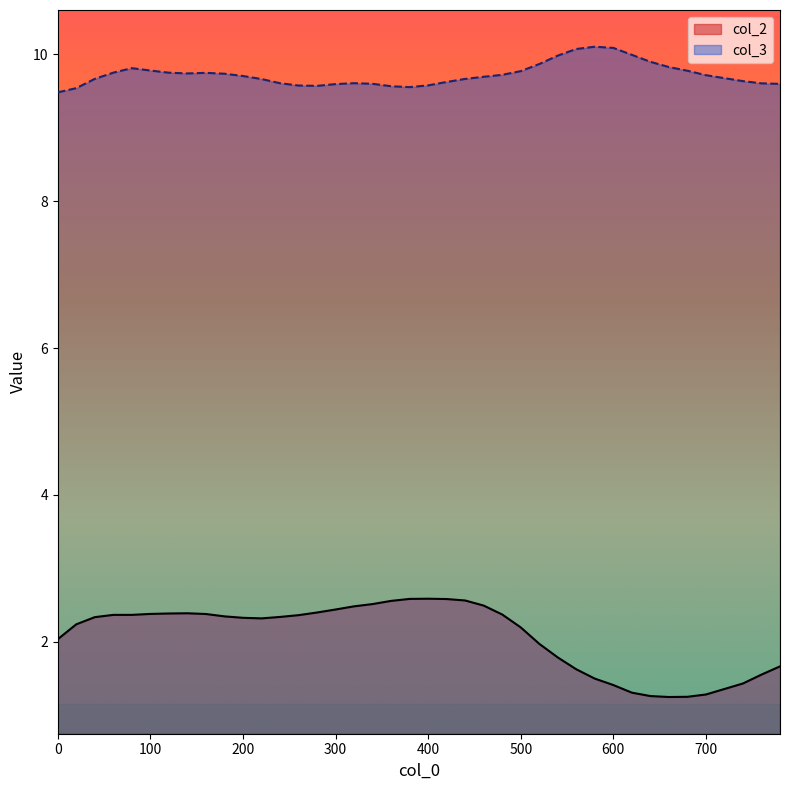

Reading left to right, list all the values displayed in this chart.

col_2: 2.0	2.2	2.3	2.4	2.4	2.4	2.4	2.4	2.4	2.3	2.3	2.3	2.3	2.4	2.4	2.4	2.5	2.5	2.6	2.6	2.6	2.6	2.6	2.5	2.4	2.2	2.0	1.8	1.6	1.5	1.4	1.3	1.3	1.2	1.3	1.3	1.4	1.6	1.7
col_3: 9.5	9.5	9.7	9.8	9.8	9.8	9.7	9.7	9.7	9.7	9.7	9.7	9.6	9.6	9.6	9.6	9.6	9.6	9.6	9.6	9.6	9.6	9.7	9.7	9.7	9.8	9.9	10.0	10.1	10.1	10.1	10.0	9.9	9.8	9.8	9.7	9.6	9.6	9.6